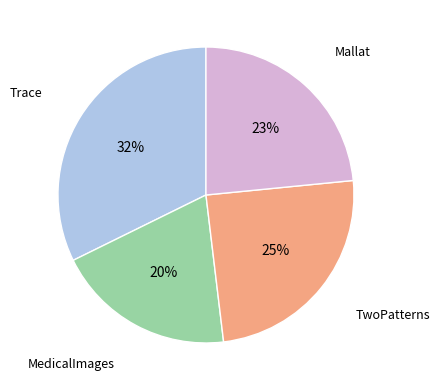

To the nearest percent, what is the average slice percentage?

25%